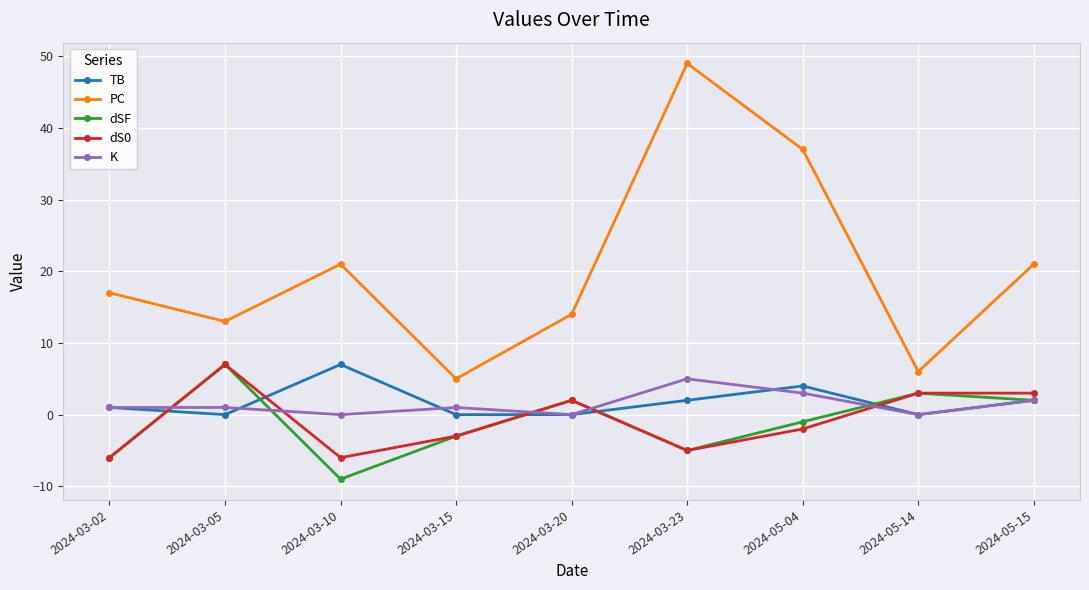

Where do K and dS0 first cross each other?

2024-03-02 and 2024-03-05